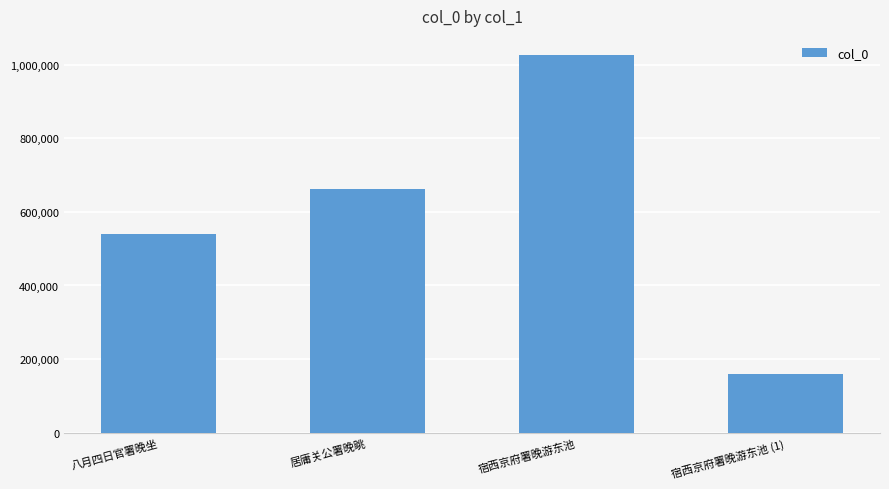

What is the label of the 2nd bar from the right?

宿西京府署晚游东池